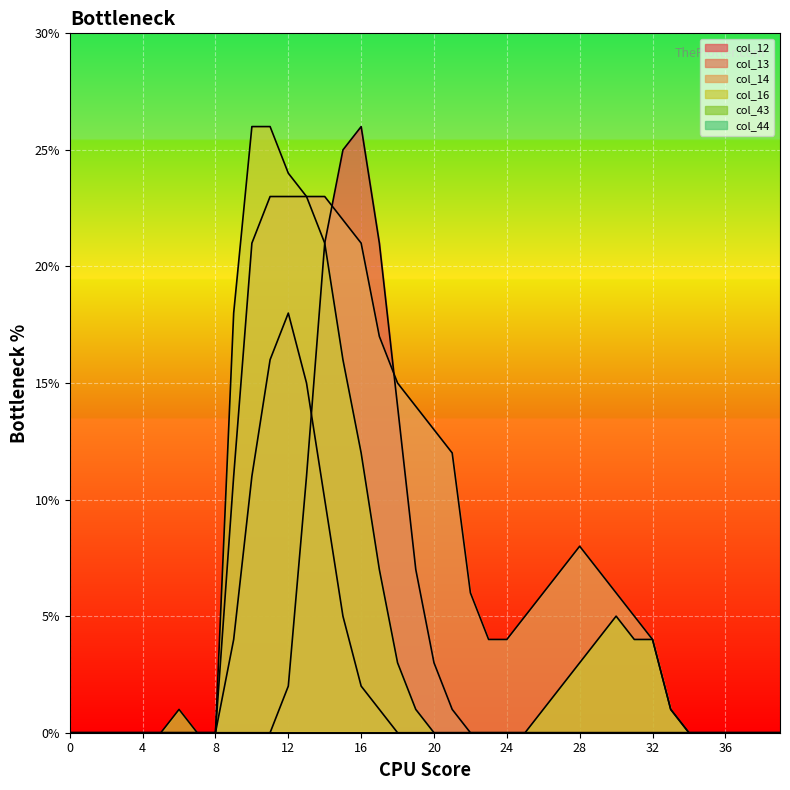

What is the sum of all col_16 values?

202